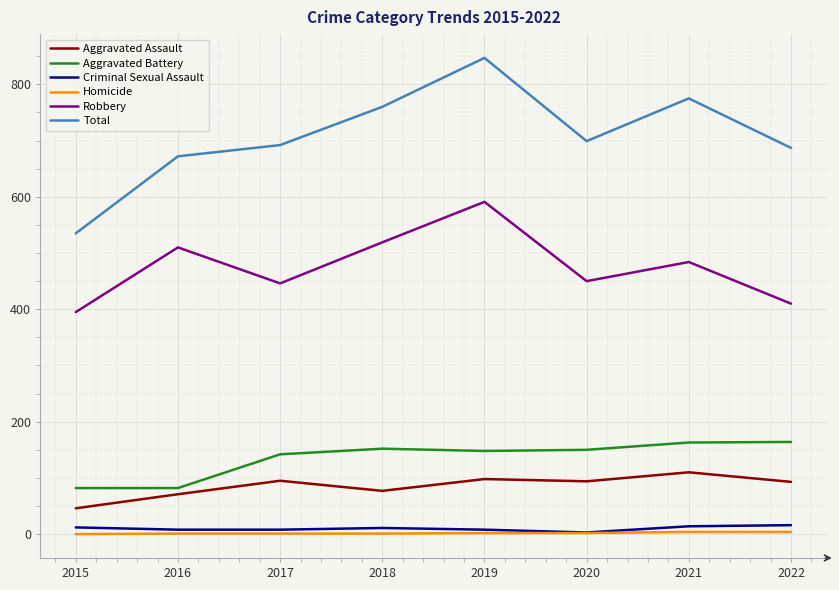

How many lines are shown in the chart?

6